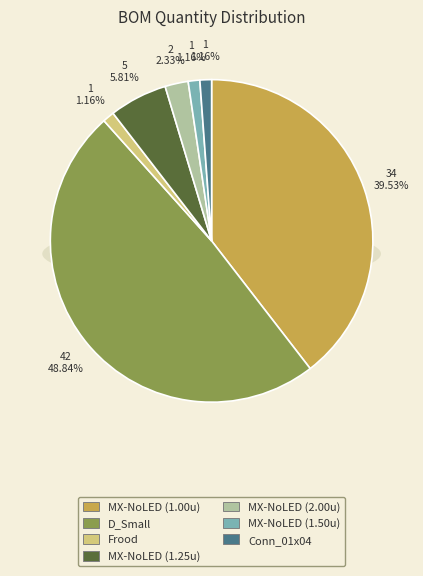

Is it true that Frood is 11% of the pie?

False